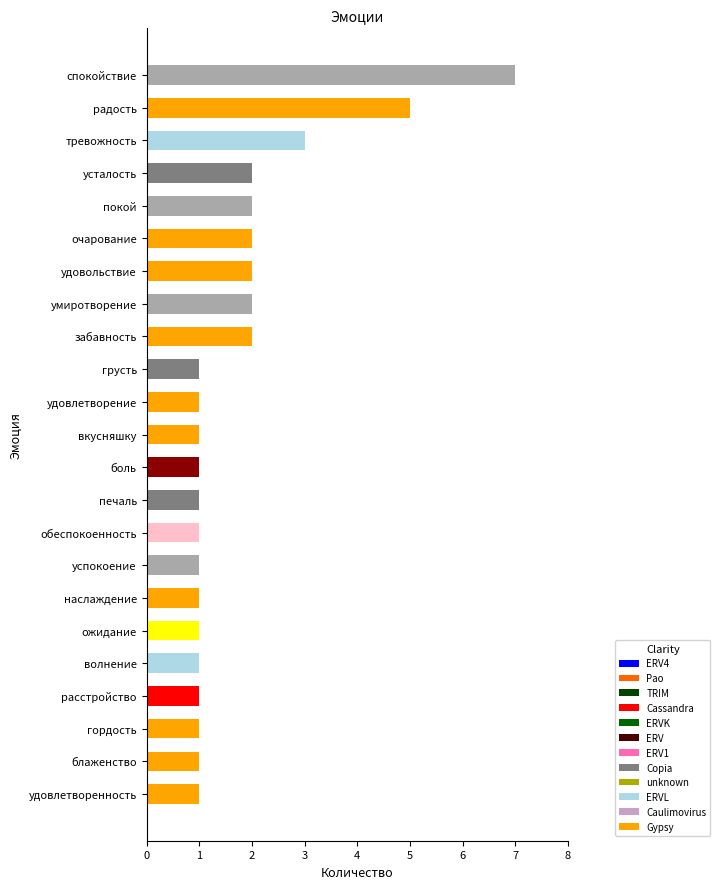

True or false: the data shows 1 at очарование.

False